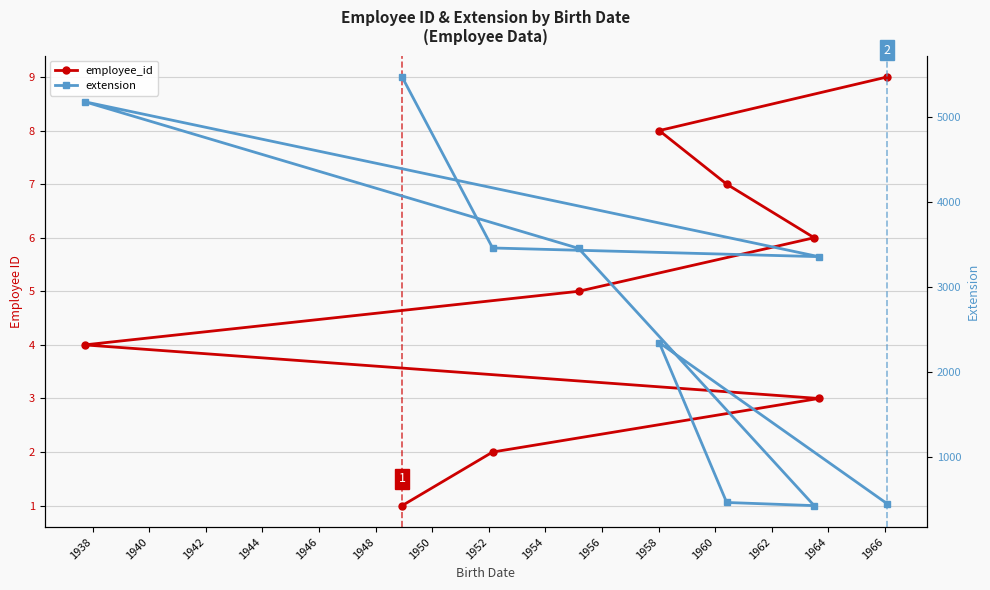

How many distinct data groups are displayed?

2